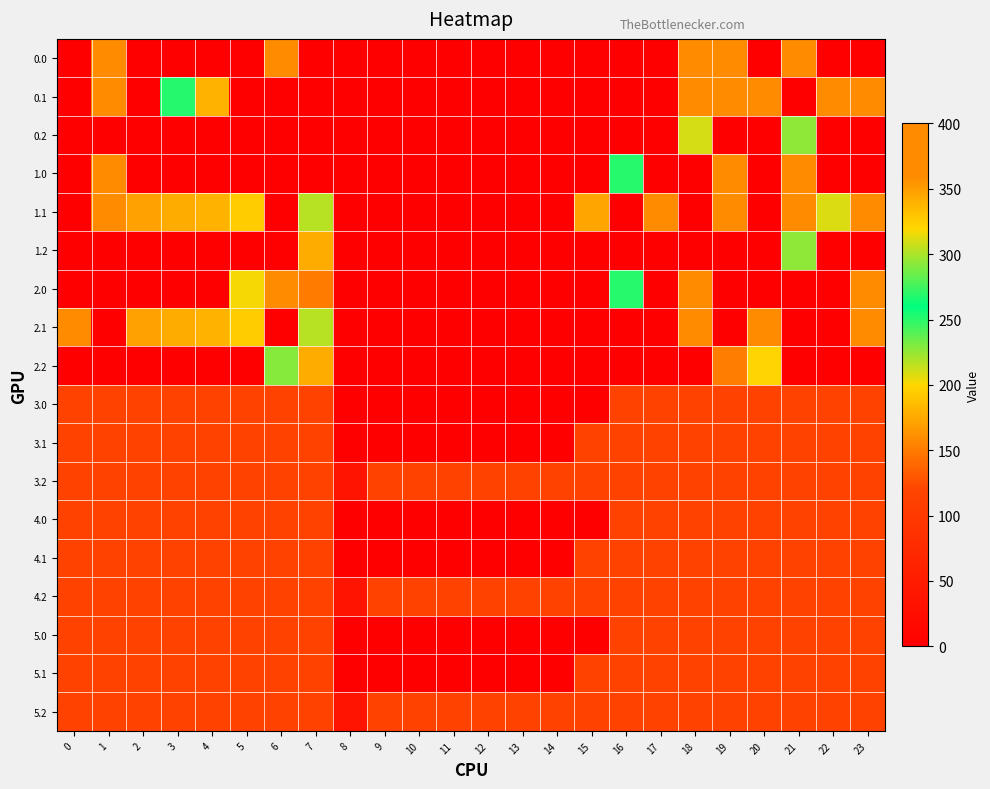

Reading left to right, extract all data points from this chart.

0.0: 0=0.0	1=400.0	2=0.0	3=0.0	4=0.0	5=0.0	6=400.0	7=0.0	8=0.0	9=0.0	10=0.0	11=0.0	12=0.0	13=0.0	14=0.0	15=0.0	16=0.0	17=0.0	18=400.0	19=400.0	20=0.0	21=400.0	22=0.0	23=0.0
0.1: 0=0.0	1=361.1	2=0.0	3=268.2	4=339.6	5=0.0	6=0.0	7=0.0	8=0.0	9=0.0	10=0.0	11=0.0	12=0.0	13=0.0	14=0.0	15=0.0	16=0.0	17=0.0	18=400.0	19=400.0	20=400.0	21=0.0	22=400.0	23=399.4
0.2: 0=0.0	1=0.0	2=0.0	3=0.0	4=0.0	5=0.0	6=0.0	7=0.0	8=0.0	9=0.0	10=0.0	11=0.0	12=0.0	13=0.0	14=0.0	15=0.0	16=0.0	17=0.0	18=210.0	19=0.0	20=0.0	21=226.4	22=0.0	23=0.0
1.0: 0=0.0	1=400.0	2=0.0	3=0.0	4=0.0	5=0.0	6=0.0	7=0.0	8=0.0	9=0.0	10=0.0	11=0.0	12=0.0	13=0.0	14=0.0	15=0.0	16=250.9	17=0.0	18=0.0	19=400.0	20=0.0	21=400.0	22=0.0	23=0.0
1.1: 0=0.0	1=361.1	2=347.9	3=342.7	4=339.6	5=325.7	6=0.0	7=217.1	8=0.0	9=0.0	10=0.0	11=0.0	12=0.0	13=0.0	14=0.0	15=173.1	16=0.0	17=400.0	18=0.0	19=400.0	20=0.0	21=400.0	22=311.5	23=399.4
1.2: 0=0.0	1=0.0	2=0.0	3=0.0	4=0.0	5=0.0	6=0.0	7=176.6	8=0.0	9=0.0	10=0.0	11=0.0	12=0.0	13=0.0	14=0.0	15=0.0	16=0.0	17=0.0	18=0.0	19=0.0	20=0.0	21=226.4	22=0.0	23=0.0
2.0: 0=0.0	1=0.0	2=0.0	3=0.0	4=0.0	5=202.3	6=400.0	7=150.1	8=0.0	9=0.0	10=0.0	11=0.0	12=0.0	13=0.0	14=0.0	15=0.0	16=250.9	17=0.0	18=400.0	19=0.0	20=0.0	21=0.0	22=0.0	23=400.0
2.1: 0=384.6	1=0.0	2=347.9	3=342.7	4=339.6	5=325.7	6=0.0	7=217.1	8=0.0	9=0.0	10=0.0	11=0.0	12=0.0	13=0.0	14=0.0	15=0.0	16=0.0	17=0.0	18=400.0	19=0.0	20=400.0	21=0.0	22=0.0	23=399.4
2.2: 0=0.0	1=0.0	2=0.0	3=0.0	4=0.0	5=0.0	6=228.8	7=176.6	8=0.0	9=0.0	10=0.0	11=0.0	12=0.0	13=0.0	14=0.0	15=0.0	16=0.0	17=0.0	18=0.0	19=151.0	20=199.2	21=0.0	22=0.0	23=0.0
3.0: 0=115.7	1=115.7	2=115.7	3=115.7	4=115.7	5=115.7	6=115.7	7=115.7	8=0.0	9=0.0	10=0.0	11=0.0	12=0.0	13=0.0	14=0.0	15=0.0	16=115.7	17=115.7	18=115.7	19=115.7	20=115.7	21=115.7	22=115.7	23=115.7
3.1: 0=115.7	1=115.7	2=115.7	3=115.7	4=115.7	5=115.7	6=115.7	7=115.7	8=0.0	9=0.0	10=0.0	11=0.0	12=0.0	13=0.0	14=0.0	15=115.7	16=115.7	17=115.7	18=115.7	19=115.7	20=115.7	21=115.7	22=115.7	23=115.7
3.2: 0=115.7	1=115.7	2=115.7	3=115.7	4=115.7	5=115.7	6=115.7	7=115.7	8=35.3	9=115.7	10=115.7	11=115.7	12=115.7	13=115.7	14=115.7	15=115.7	16=115.7	17=115.7	18=115.7	19=115.7	20=115.7	21=115.7	22=115.7	23=115.7
4.0: 0=115.7	1=115.7	2=115.7	3=115.7	4=115.7	5=115.7	6=115.7	7=115.7	8=0.0	9=0.0	10=0.0	11=0.0	12=0.0	13=0.0	14=0.0	15=0.0	16=115.7	17=115.7	18=115.7	19=115.7	20=115.7	21=115.7	22=115.7	23=115.7
4.1: 0=115.7	1=115.7	2=115.7	3=115.7	4=115.7	5=115.7	6=115.7	7=115.7	8=0.0	9=0.0	10=0.0	11=0.0	12=0.0	13=0.0	14=0.0	15=115.7	16=115.7	17=115.7	18=115.7	19=115.7	20=115.7	21=115.7	22=115.7	23=115.7
4.2: 0=115.7	1=115.7	2=115.7	3=115.7	4=115.7	5=115.7	6=115.7	7=115.7	8=35.3	9=115.7	10=115.7	11=115.7	12=115.7	13=115.7	14=115.7	15=115.7	16=115.7	17=115.7	18=115.7	19=115.7	20=115.7	21=115.7	22=115.7	23=115.7
5.0: 0=115.7	1=115.7	2=115.7	3=115.7	4=115.7	5=115.7	6=115.7	7=115.7	8=0.0	9=0.0	10=0.0	11=0.0	12=0.0	13=0.0	14=0.0	15=0.0	16=115.7	17=115.7	18=115.7	19=115.7	20=115.7	21=115.7	22=115.7	23=115.7
5.1: 0=115.7	1=115.7	2=115.7	3=115.7	4=115.7	5=115.7	6=115.7	7=115.7	8=0.0	9=0.0	10=0.0	11=0.0	12=0.0	13=0.0	14=0.0	15=115.7	16=115.7	17=115.7	18=115.7	19=115.7	20=115.7	21=115.7	22=115.7	23=115.7
5.2: 0=115.7	1=115.7	2=115.7	3=115.7	4=115.7	5=115.7	6=115.7	7=115.7	8=35.3	9=115.7	10=115.7	11=115.7	12=115.7	13=115.7	14=115.7	15=115.7	16=115.7	17=115.7	18=115.7	19=115.7	20=115.7	21=115.7	22=115.7	23=115.7